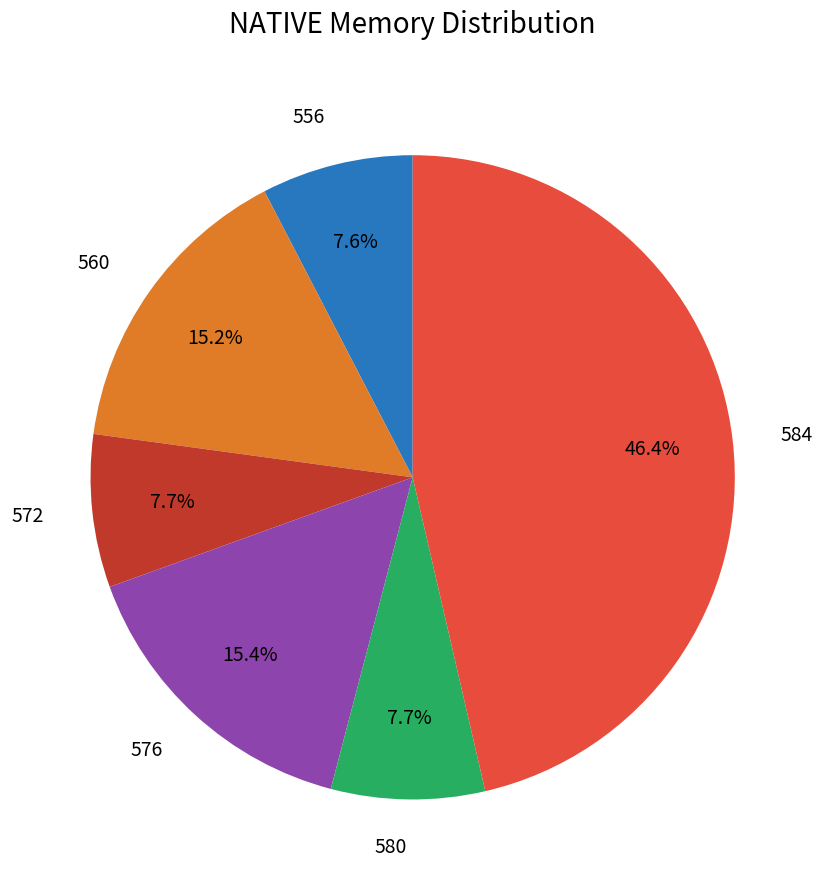

What is the total percentage of 580 and 560?

22.9%